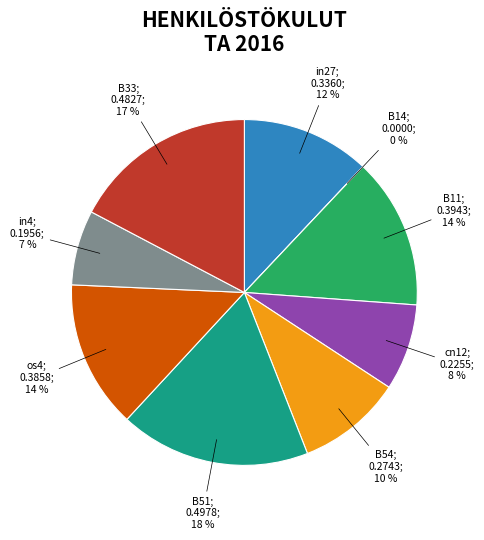

Which slice is the largest?

B51